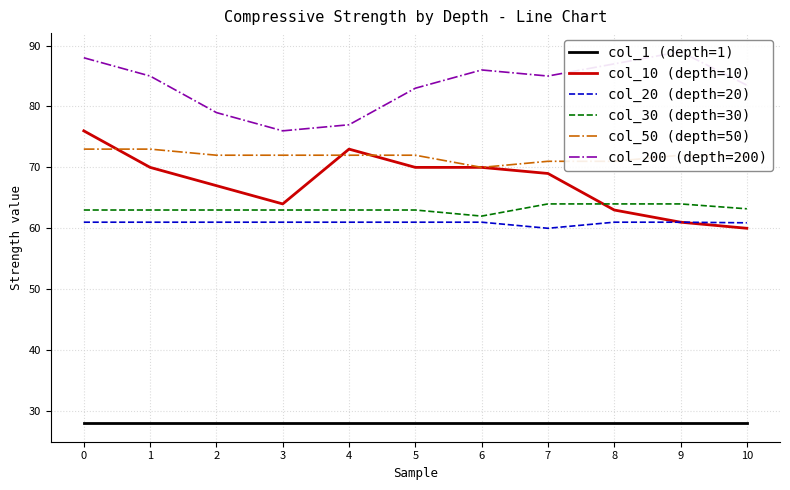

Rank the categories by col_20 (depth=20) value from lowest to highest.

7, 10, 0, 1, 2, 3, 4, 5, 6, 8, 9